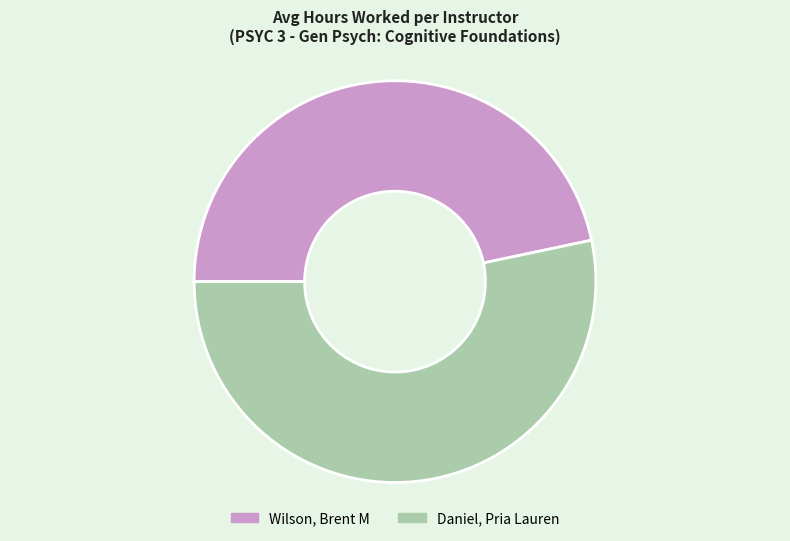

What is the smallest slice in the pie chart?

Wilson, Brent M